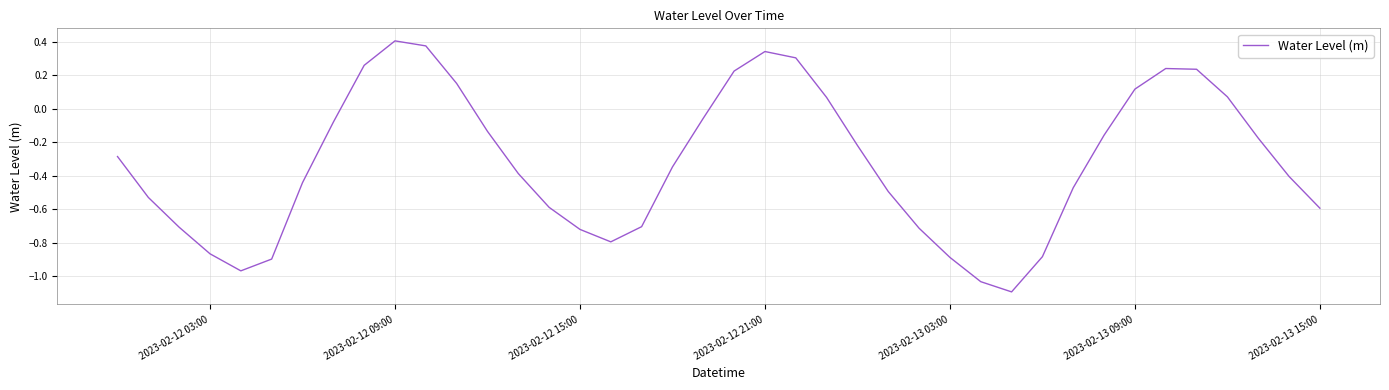

What is the smallest value displayed?

-1.1